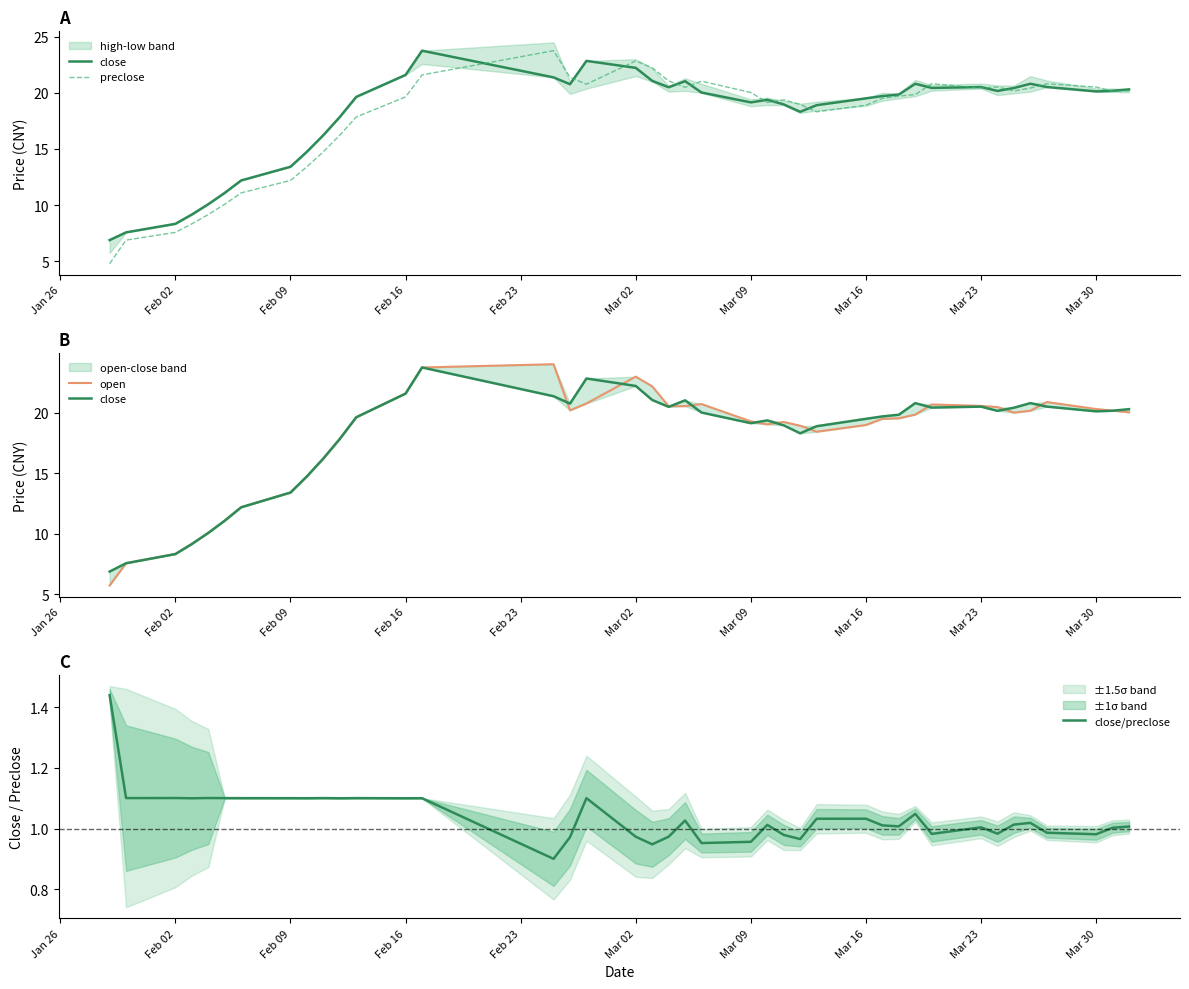

Does the chart display data point markers on the line(s)?

No